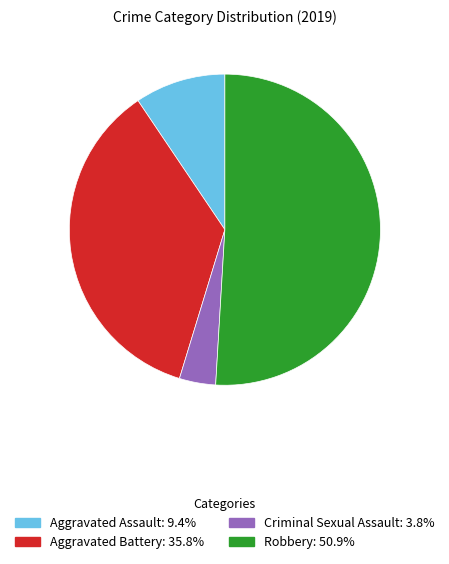

Is there a majority slice in this chart?

Yes